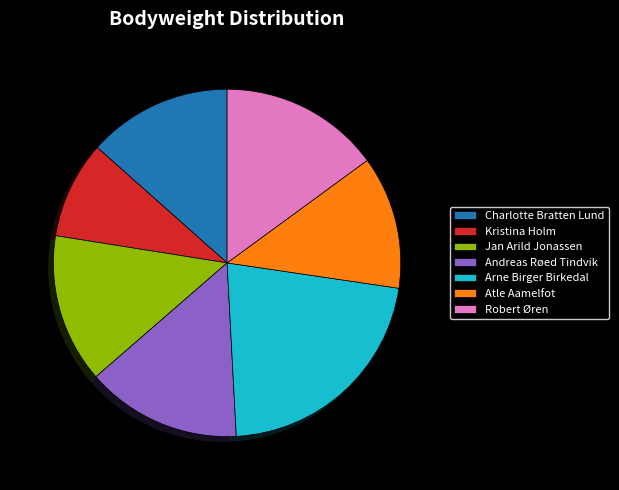

What is the ratio of the value at Kristina Holm to the value at Atle Aamelfot?

0.7